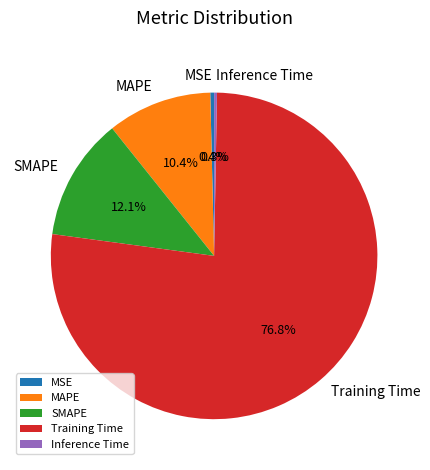

To the nearest percent, what is the average slice percentage?

20%